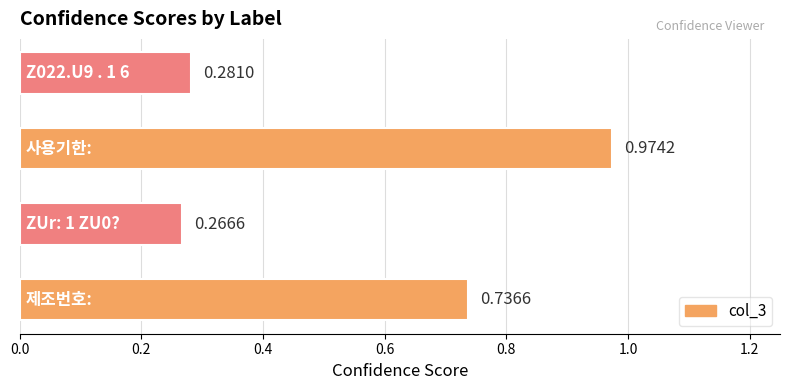

What is the difference between the second highest and minimum values?

0.5